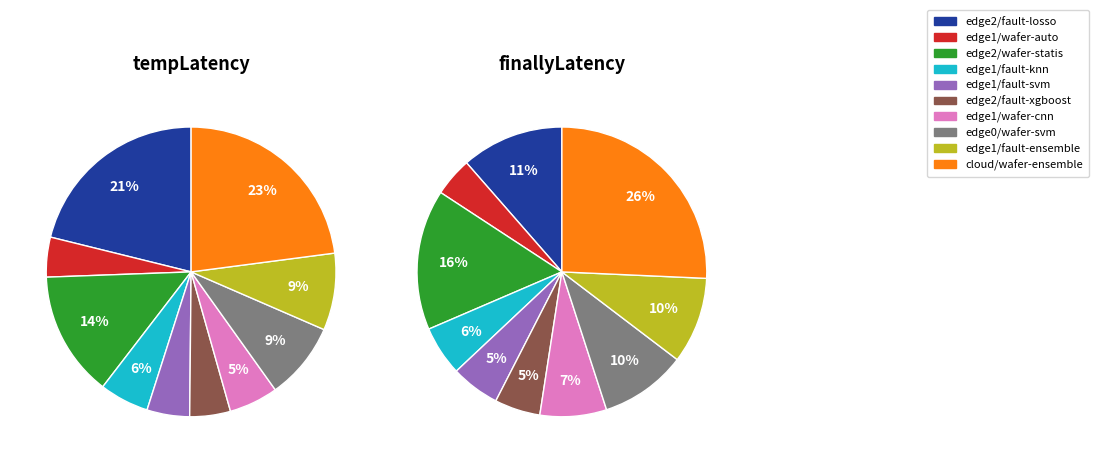

To the nearest percent, what is the difference between the largest and smallest slice percentages?

18%